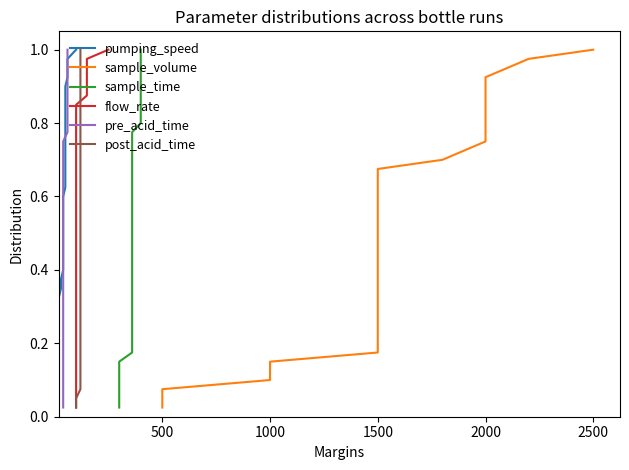

Does the chart display data point markers on the line(s)?

No